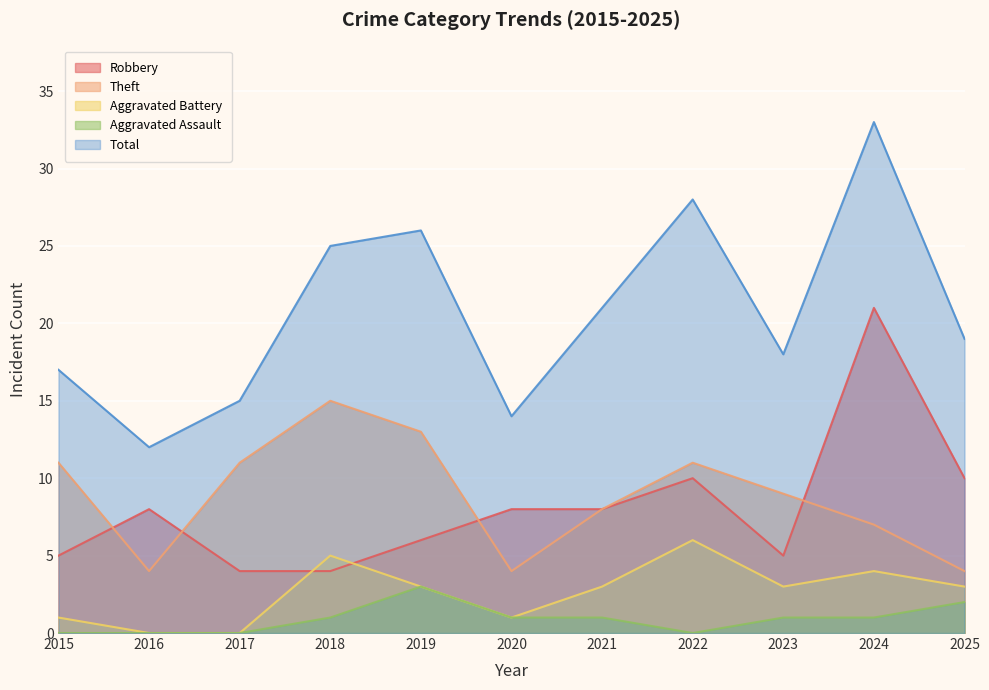

Rank the categories by Robbery value from lowest to highest.

2017, 2018, 2015, 2023, 2019, 2016, 2020, 2021, 2022, 2025, 2024